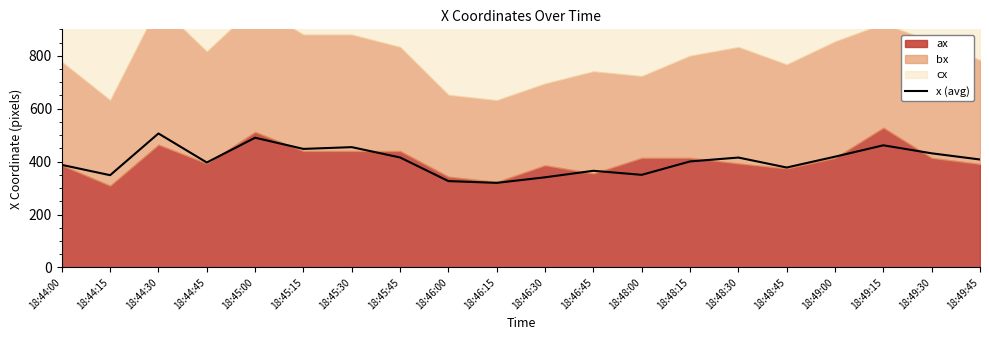

Approximately how many times larger is the value at 18:49:30 compared to 18:48:30?

1.0